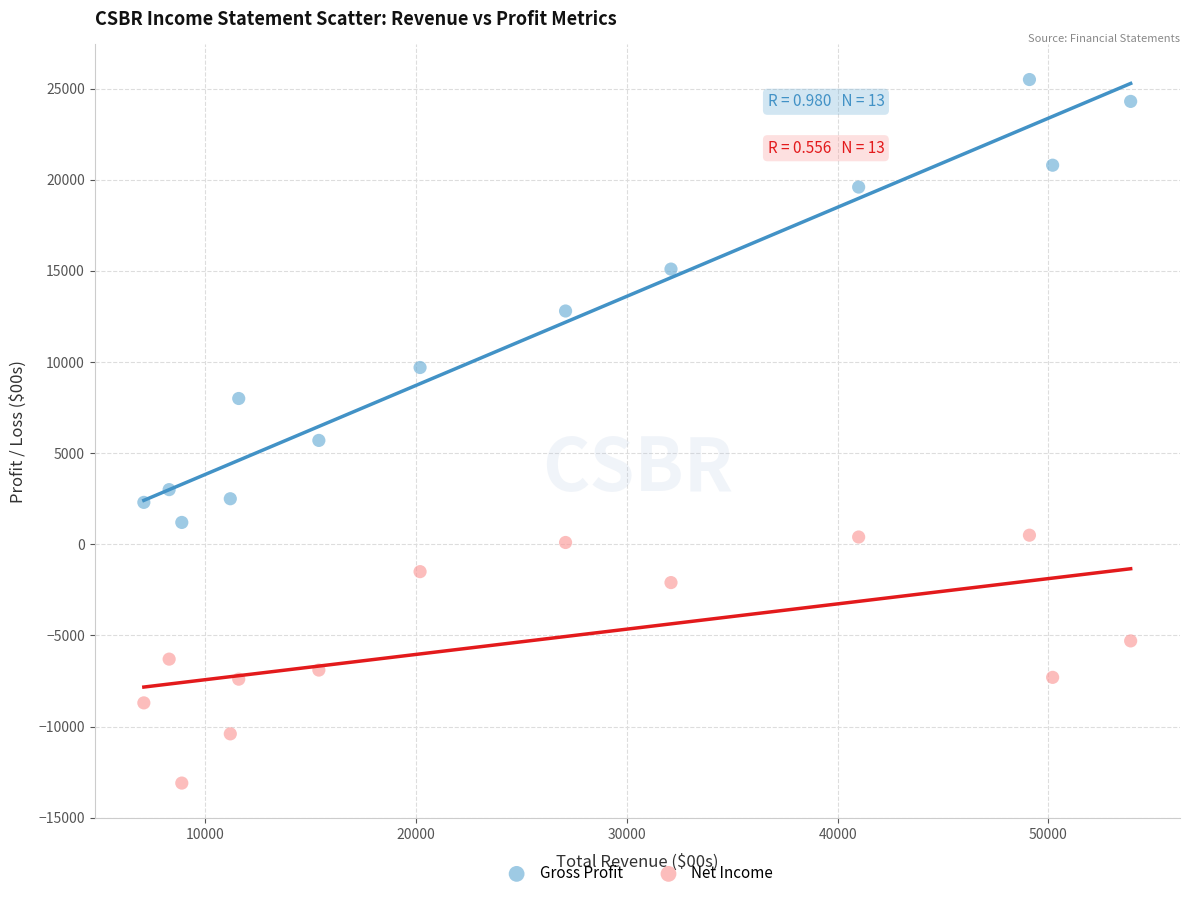

Which series reaches the minimum Y coordinate?

Net Income